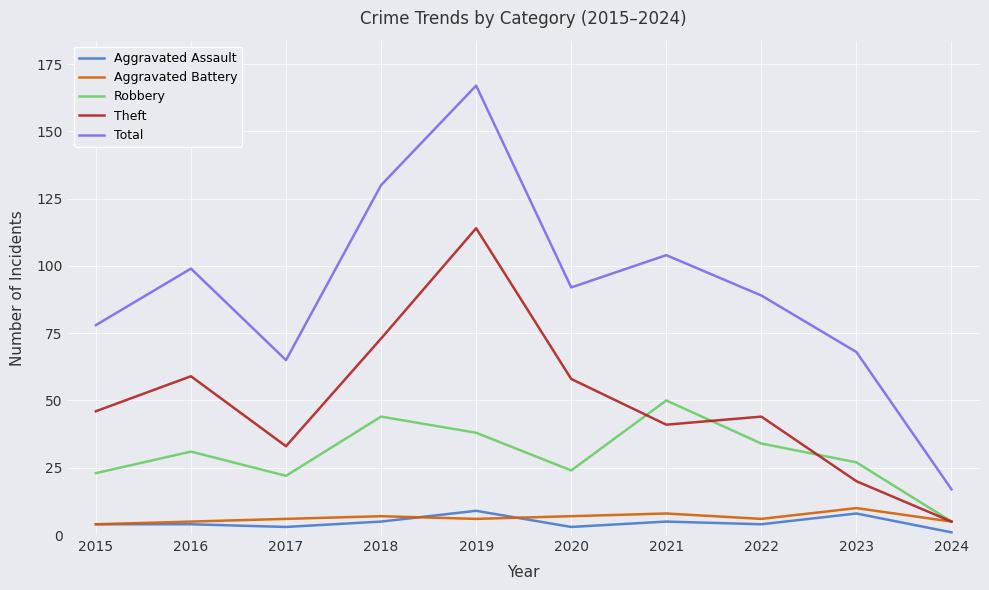

What is the maximum value for Total?

167